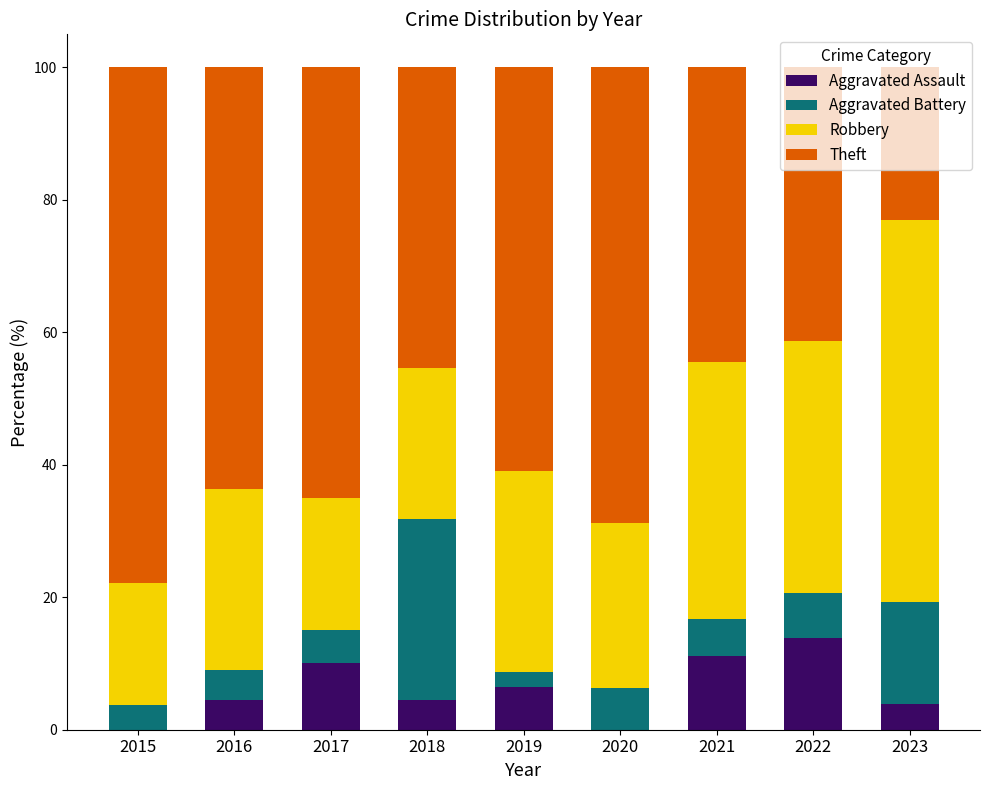

What is the sum of the Aggravated Assault values at 2015 and 2018?

4.5